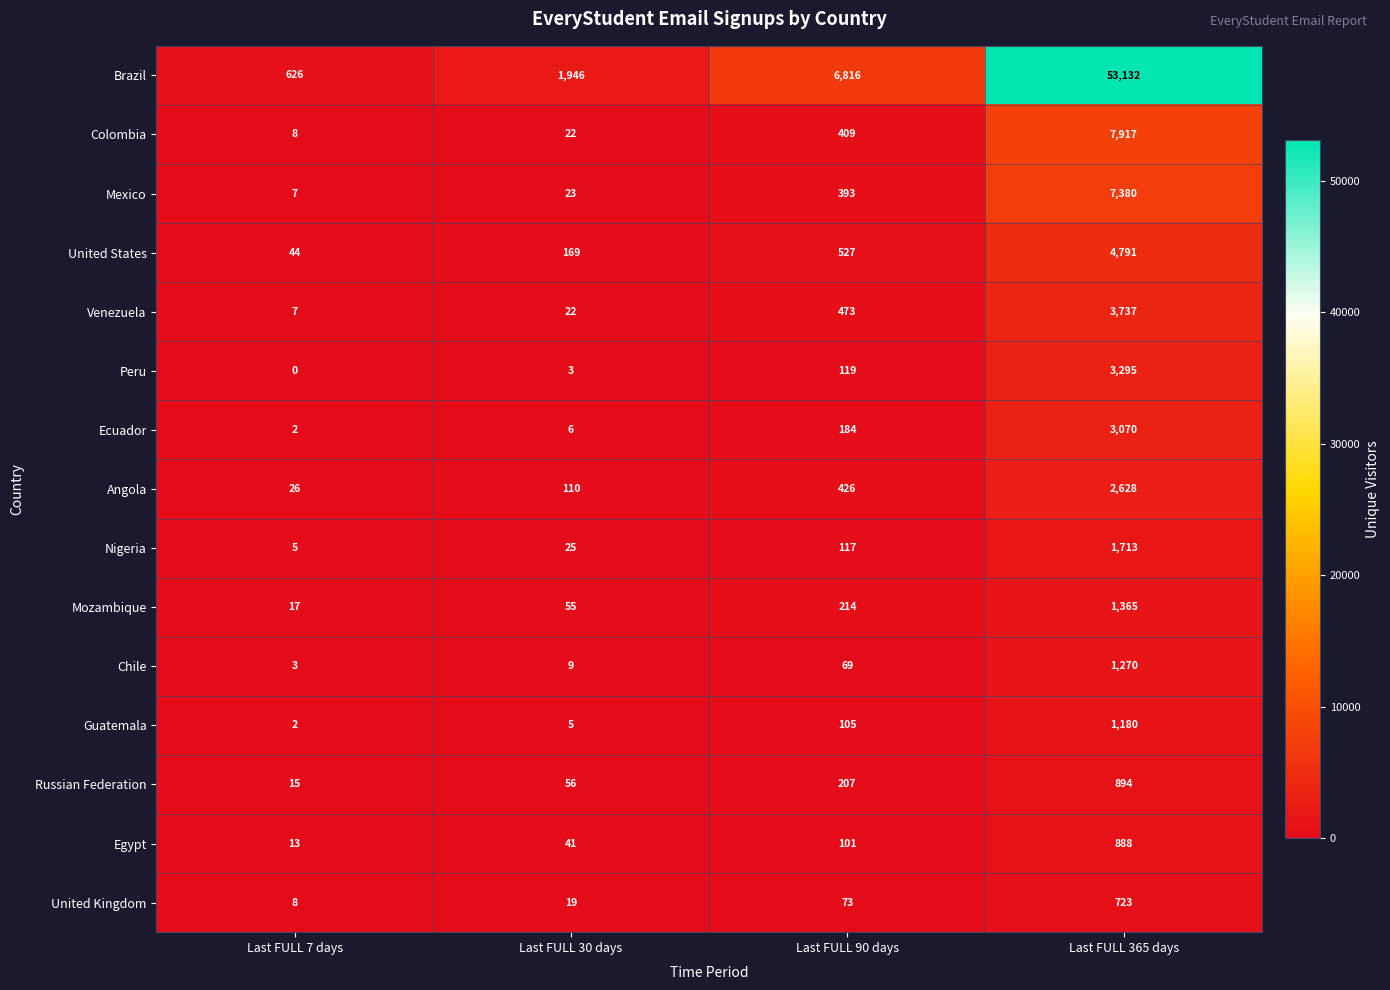

What is the maximum value shown in the chart?

53132